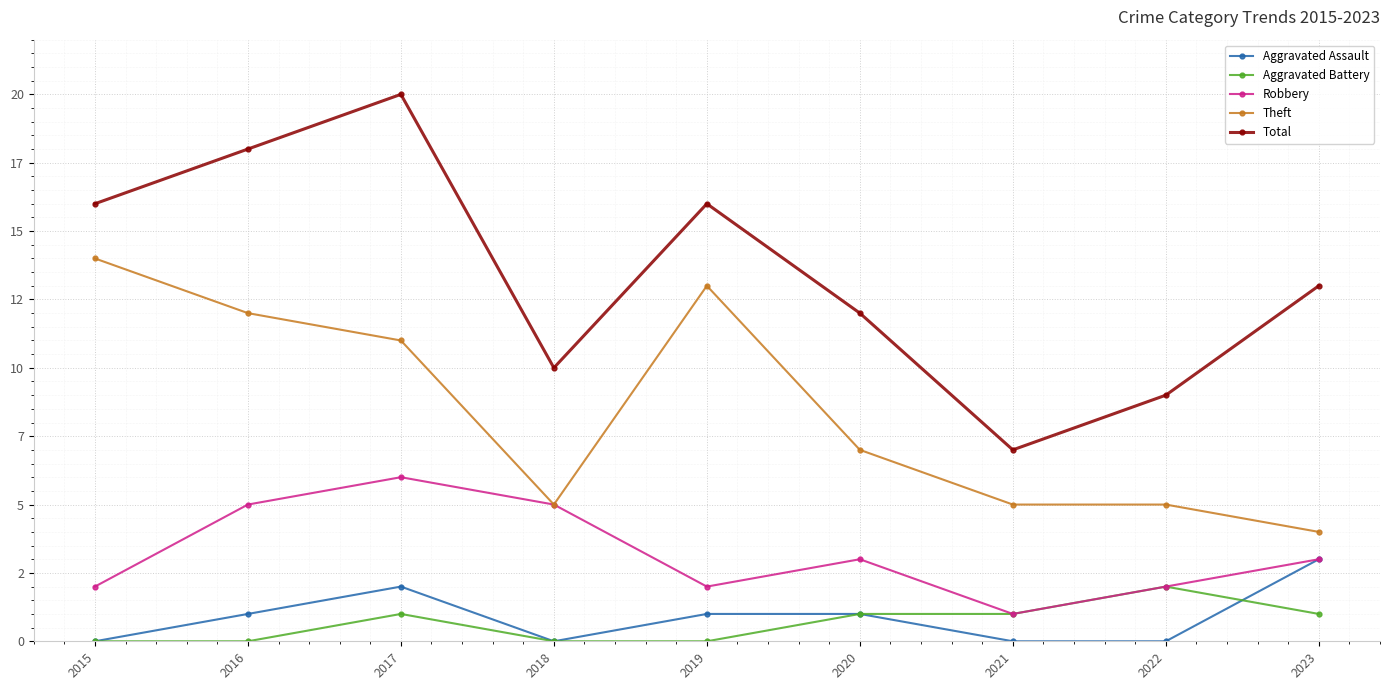

What is the spread (max minus min) of values at 2018?

10